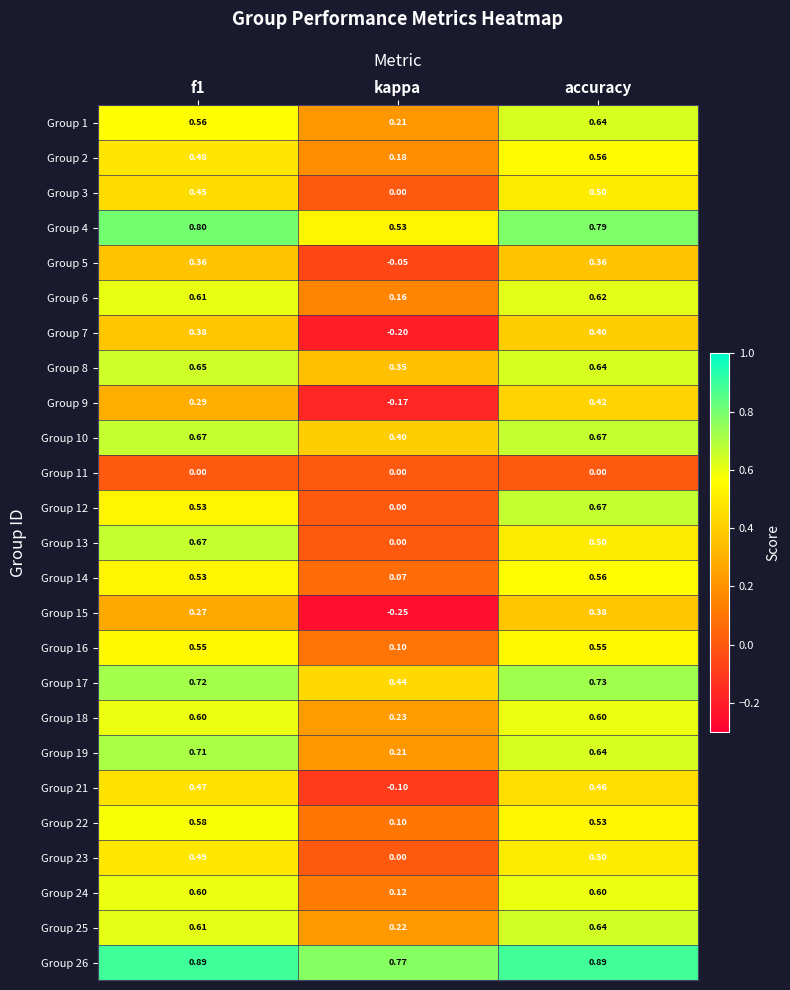

Is the value of Group 13 at kappa greater than the value of Group 22 at kappa?

No